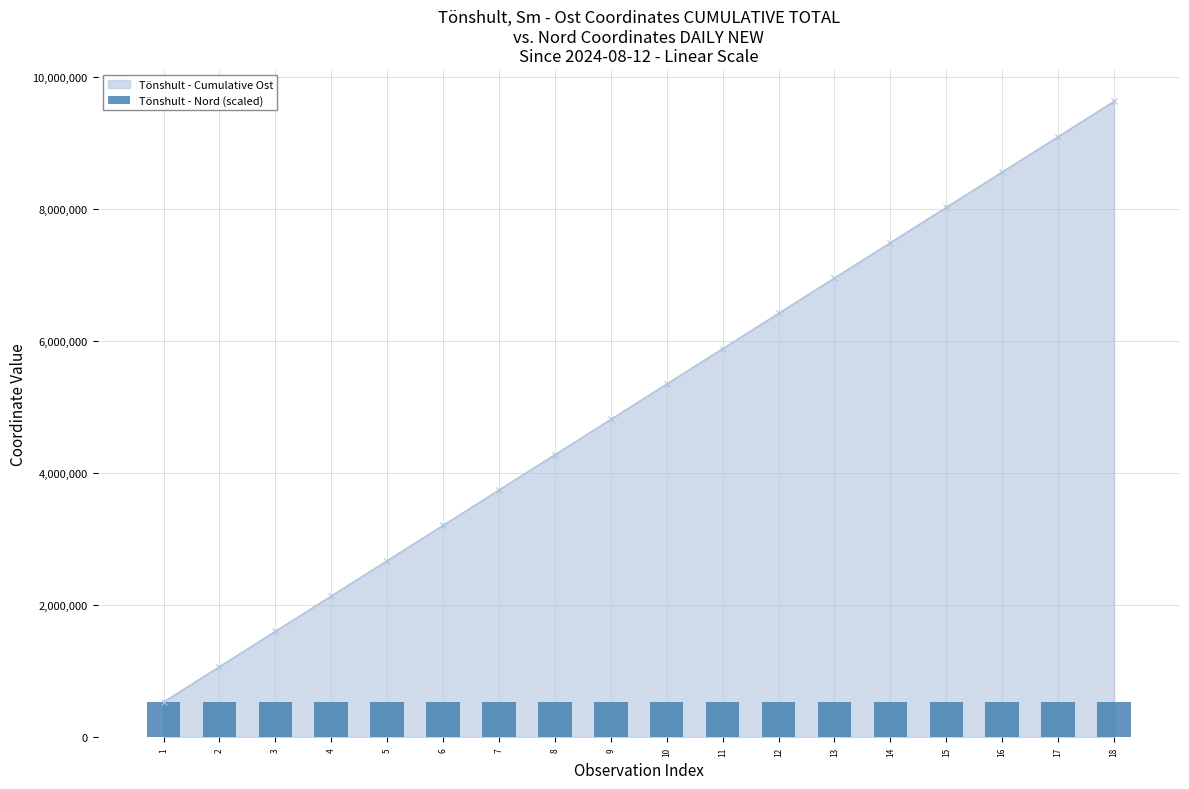

Reading left to right, transcribe all the data shown in this chart.

1=528841.4	2=528846.8	3=528844.9	4=528845.5	5=528843.2	6=528843.9	7=528847.1	8=528836.8	9=528829.9	10=528844.1	11=528844.6	12=528844.5	13=528845.1	14=528845.2	15=528845.8	16=528849.7	17=528846.0	18=528835.4